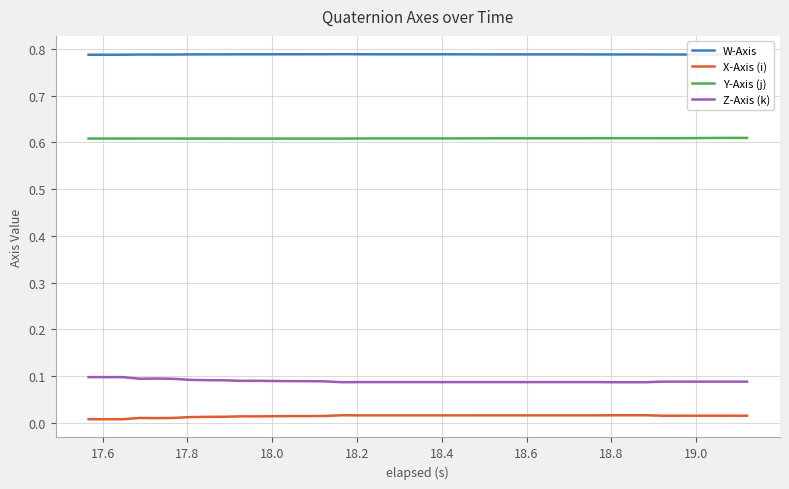

True or false: Y-Axis (j) and Z-Axis (k) cross at least once.

False